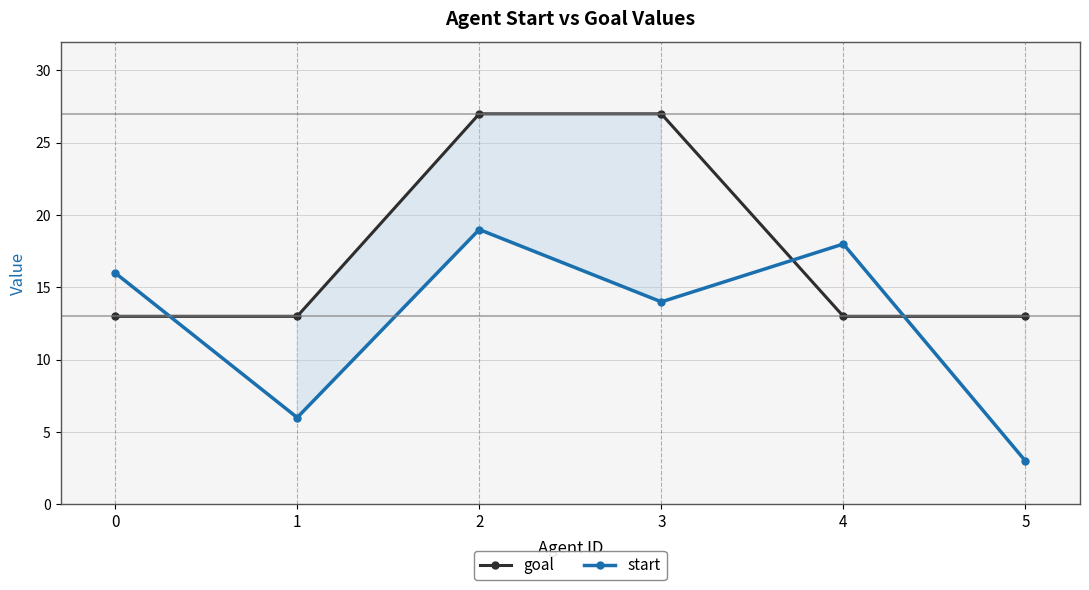

Read the goal value at 0, to the nearest 10.

10